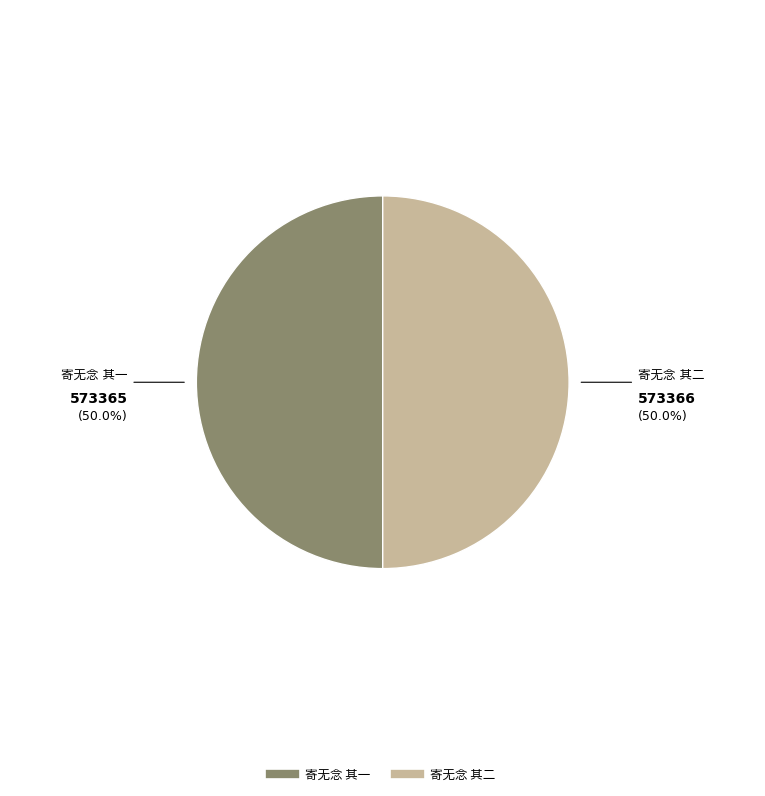

Which category has the smallest portion of the pie?

寄无念 其一